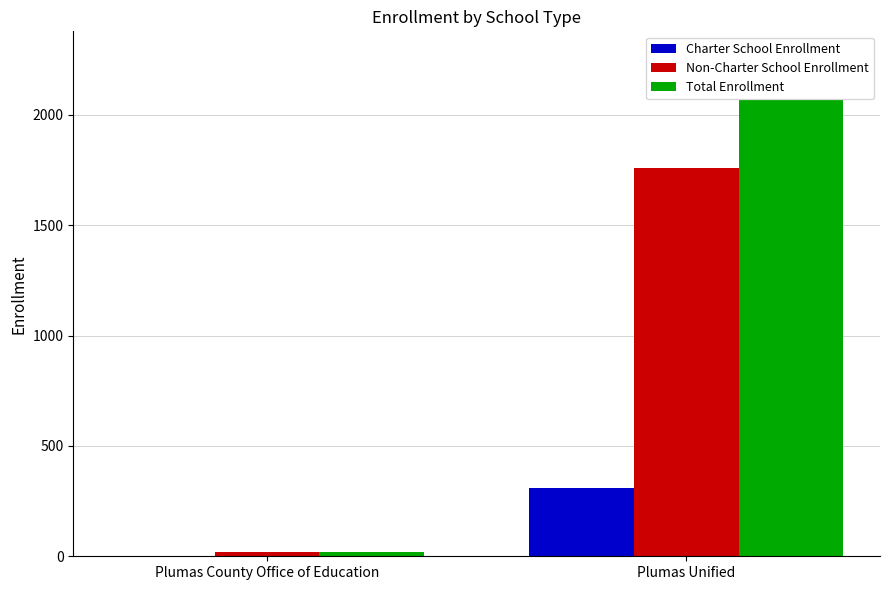

What is the sum of all Total Enrollment values?

2086